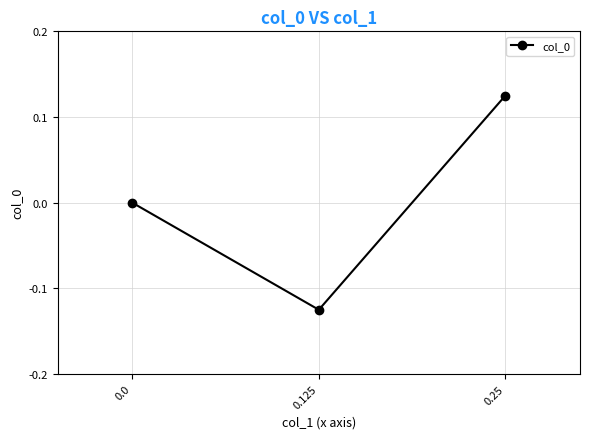

Count the values in the range 0 to 1.

2